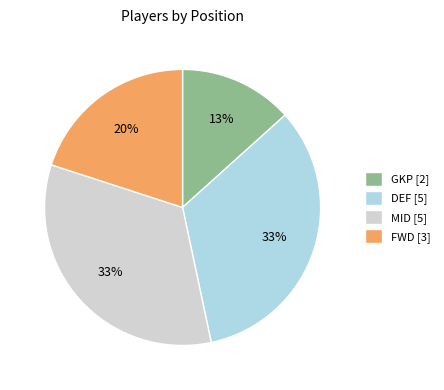

Does DEF represent more than half of the total?

No